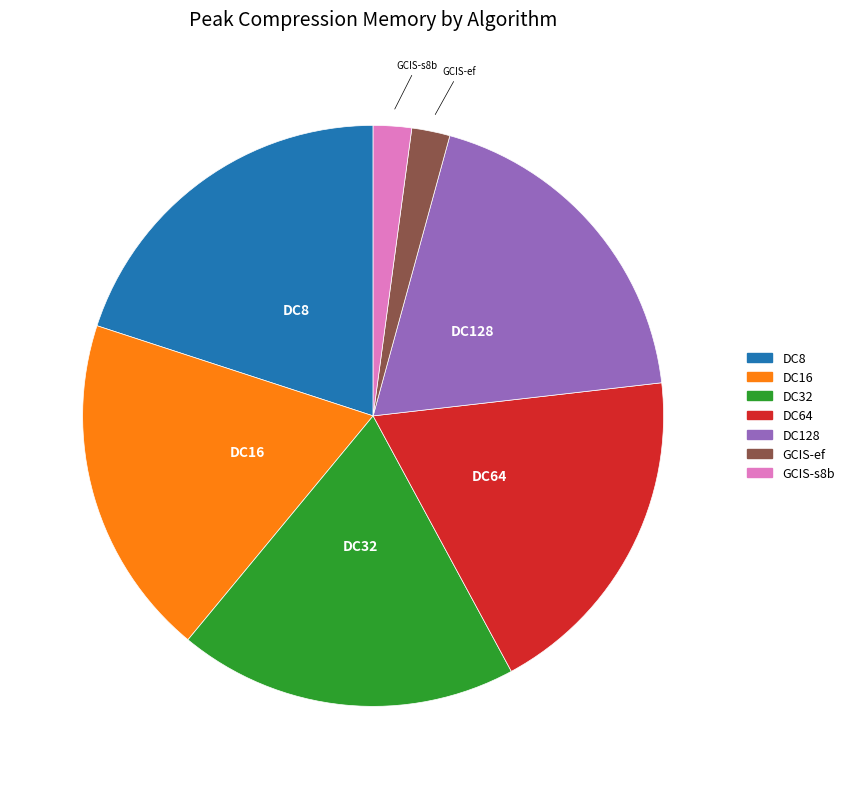

Does any single category account for the majority?

No